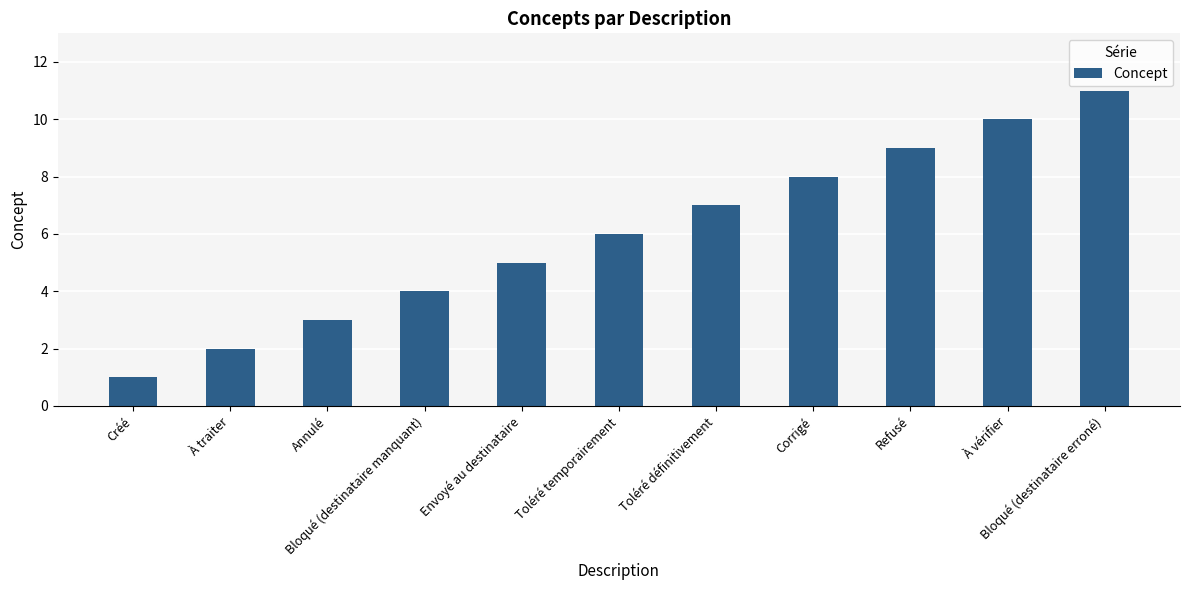

What is the average value?

6